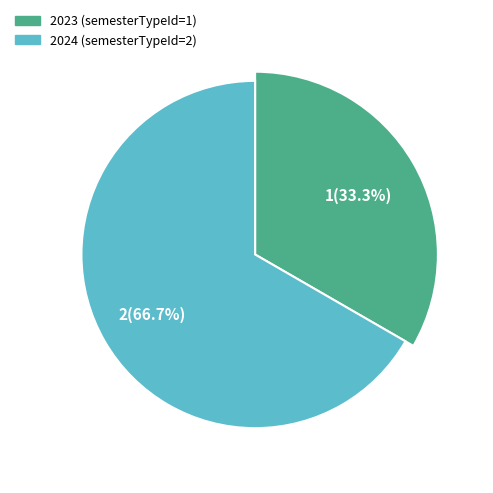

To the nearest percent, what percentage of the pie is 2024?

67%